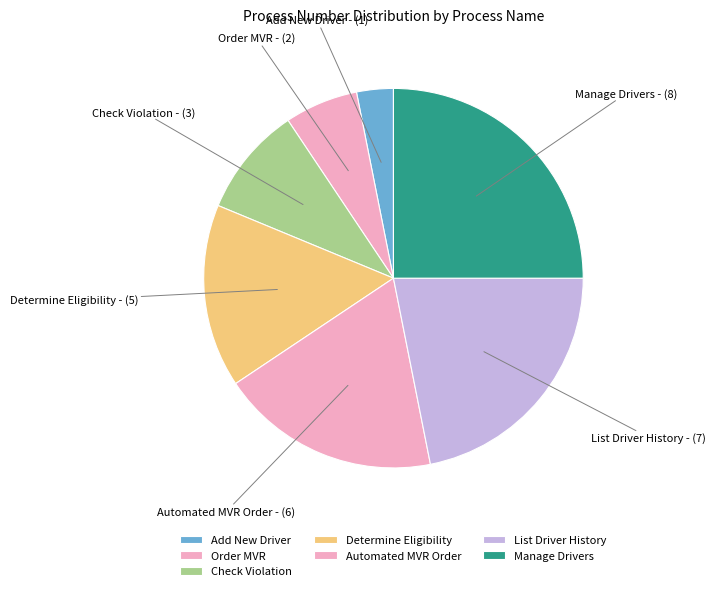

What is the change in value from Determine Eligibility to Manage Drivers?

+3